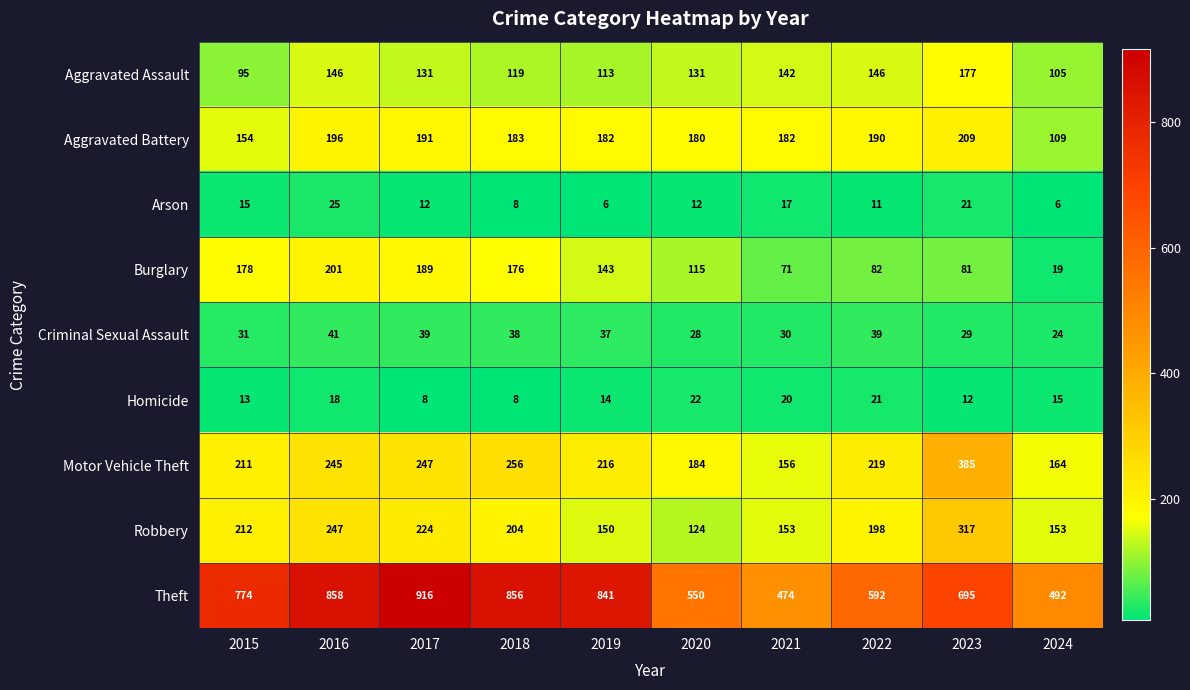

Rank the series at 2021 from highest to lowest value.

Theft, Aggravated Battery, Motor Vehicle Theft, Robbery, Aggravated Assault, Burglary, Criminal Sexual Assault, Homicide, Arson